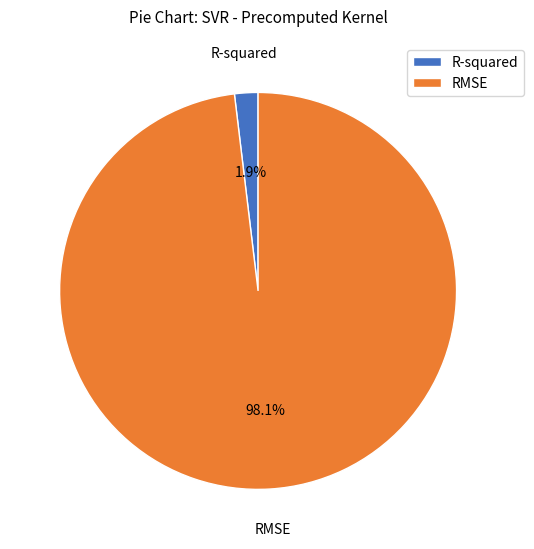

What is the total percentage of R-squared and RMSE?

100.0%